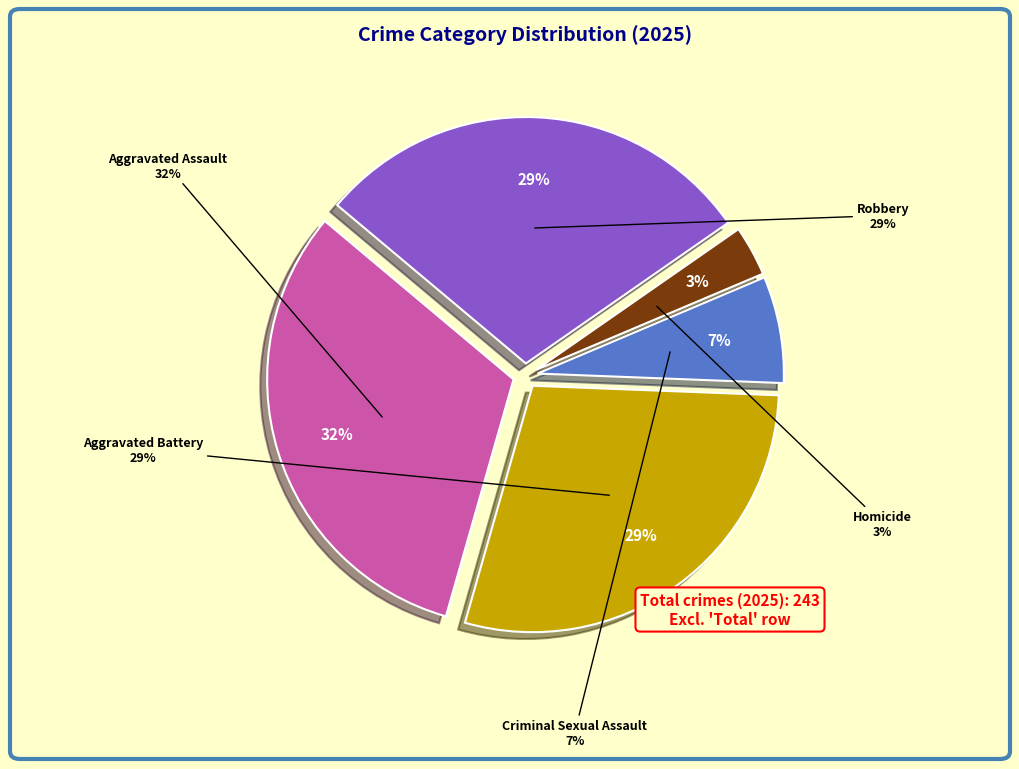

What is the change in value from Criminal Sexual Assault to Robbery?

+54